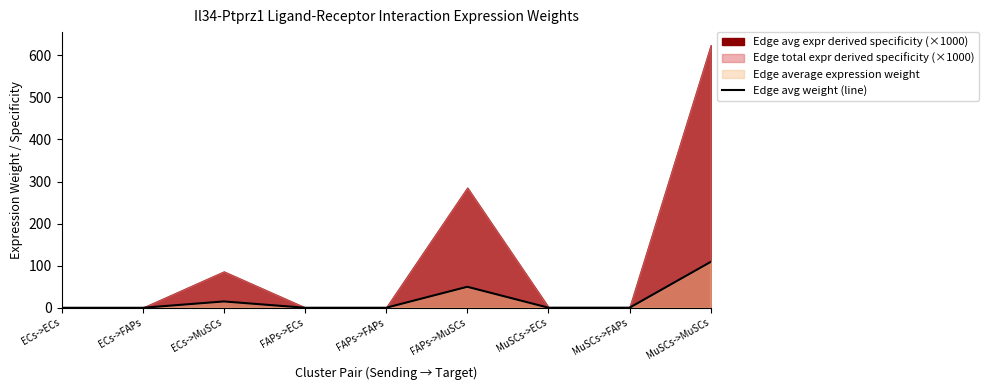

Where is the first local minimum?

FAPs->ECs